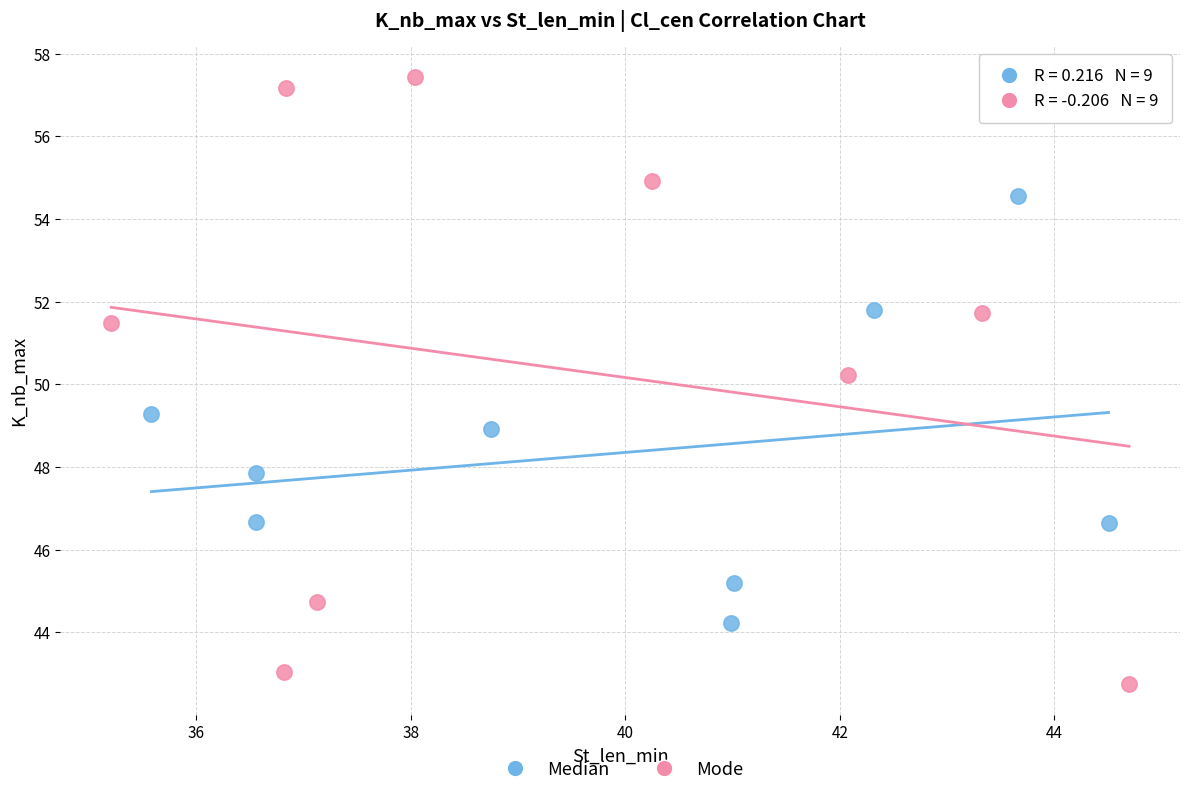

Which series reaches the minimum Y coordinate?

Mode